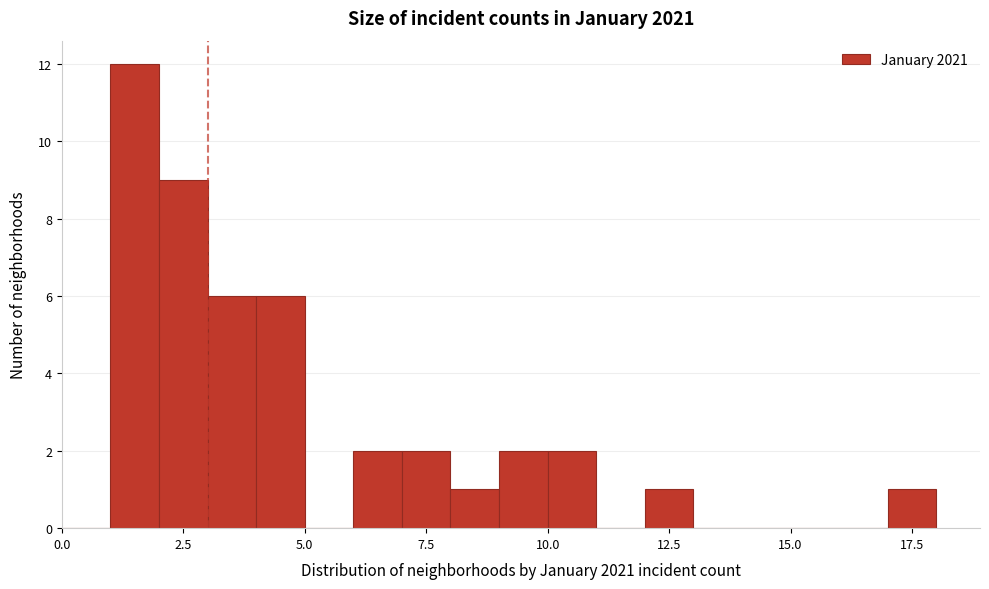

Read against the x-axis, roughly where is the centre of the tallest bar?

1.5